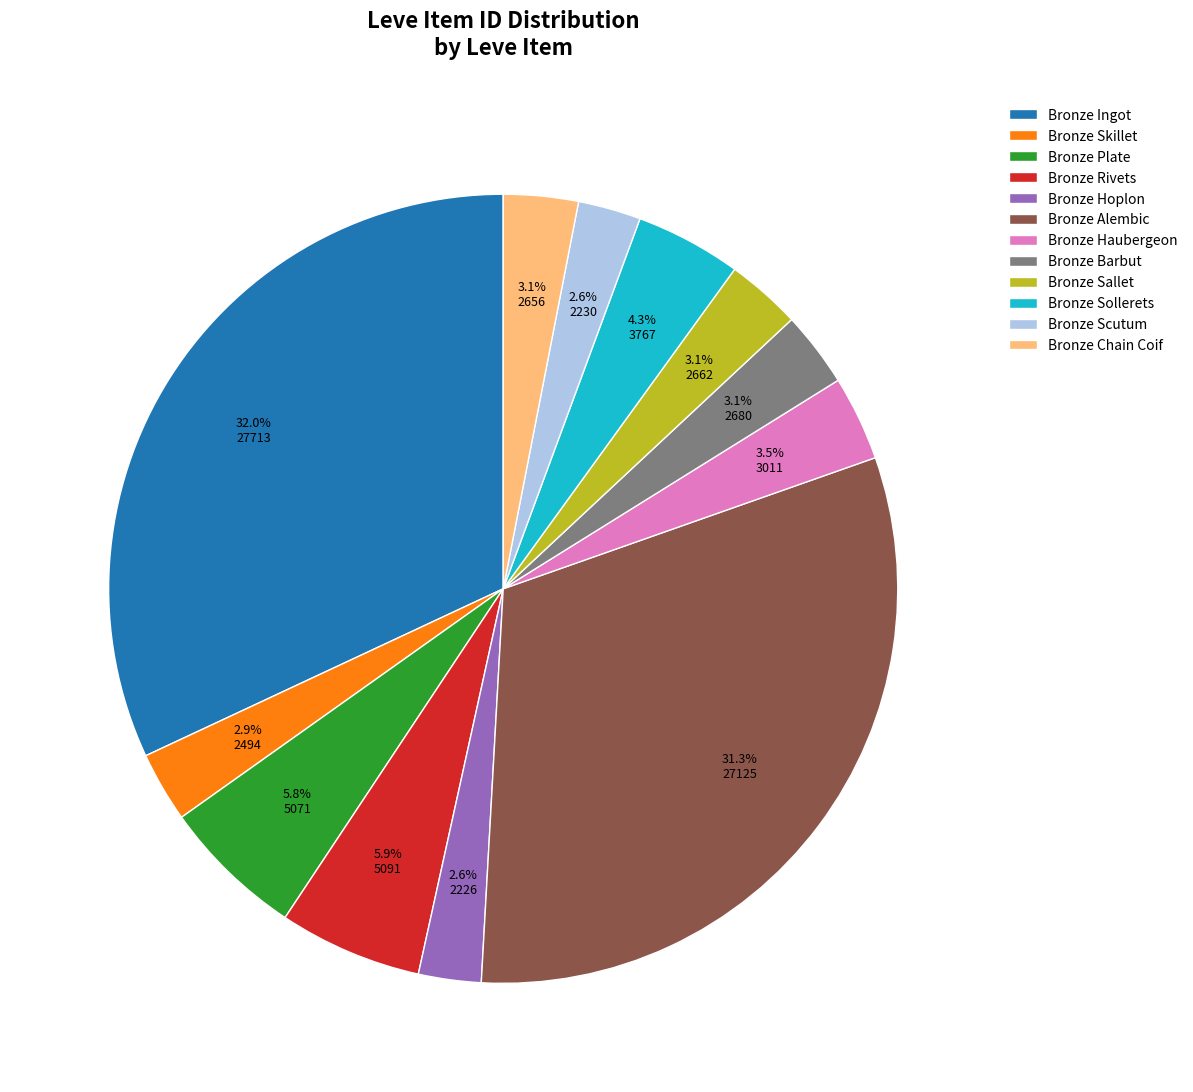

True or false: Bronze Alembic accounts for 31% of the total.

True